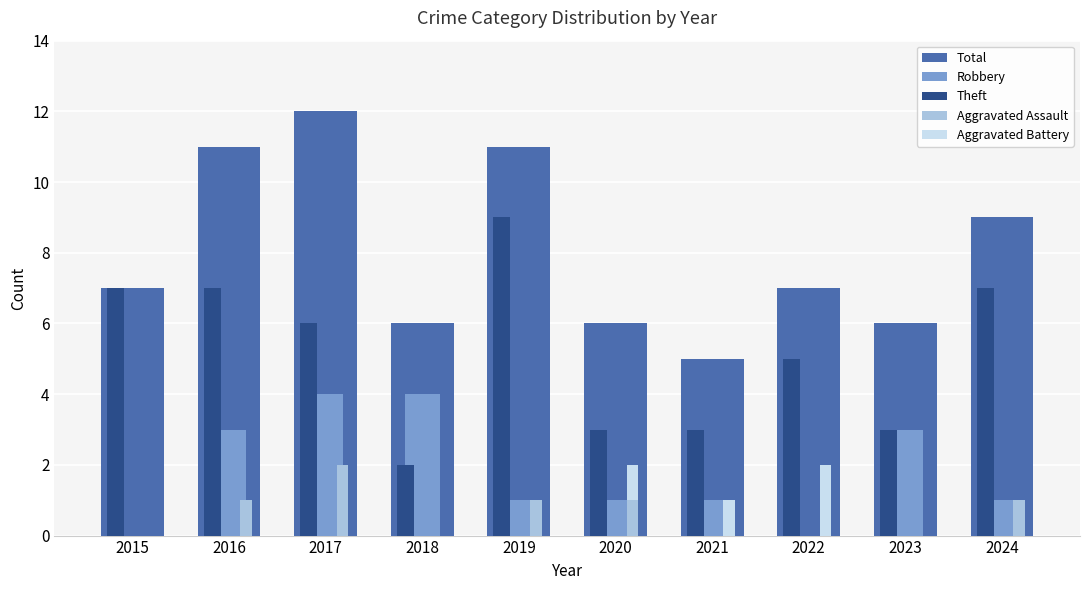

Which series has the widest spread of values?

Total